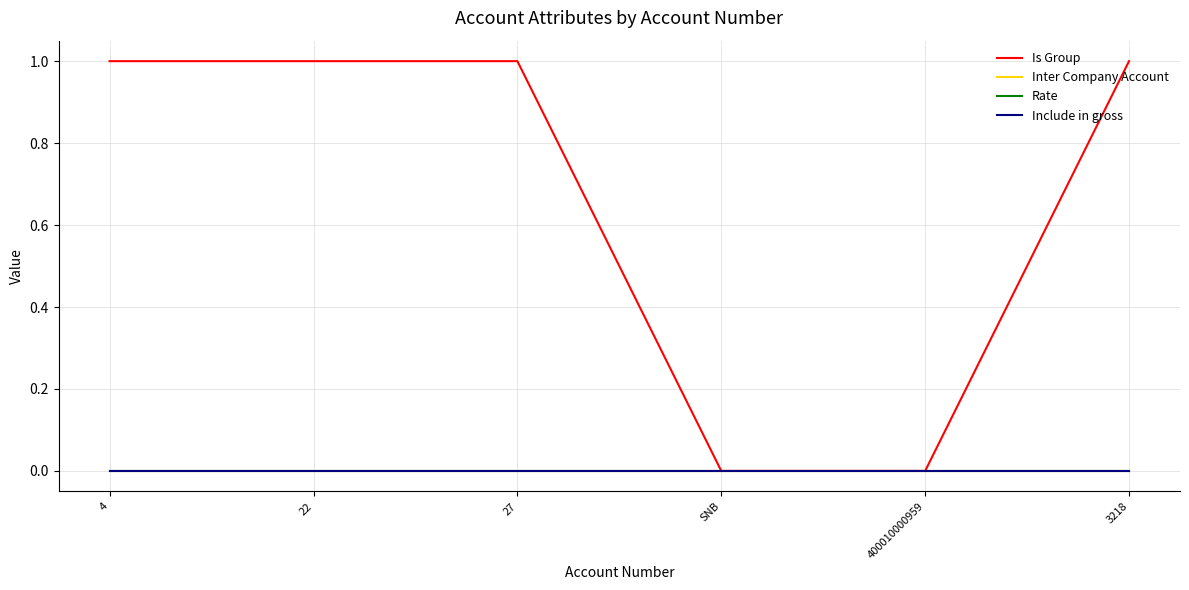

Is this an area chart (filled region under the line)?

No